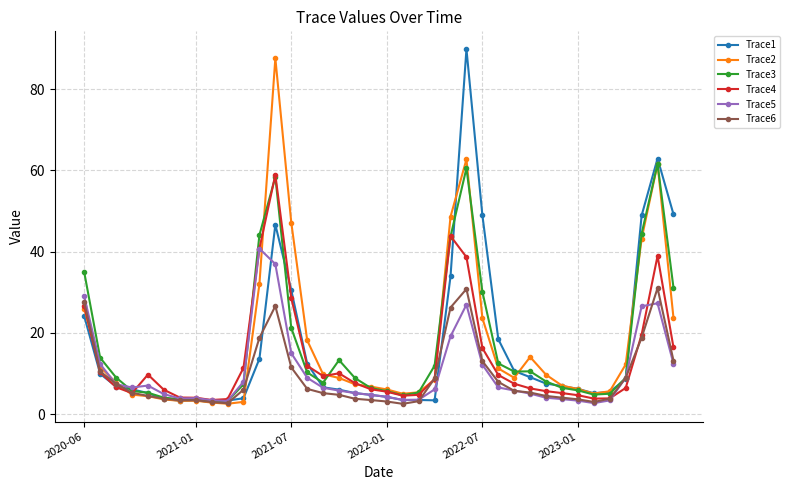

What is the value of the Trace5 point at the 14th from the left?

15.0